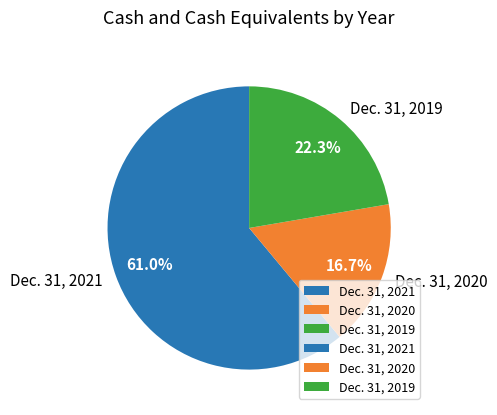

Is the sum of Dec. 31, 2019 and Dec. 31, 2020 greater than half?

No